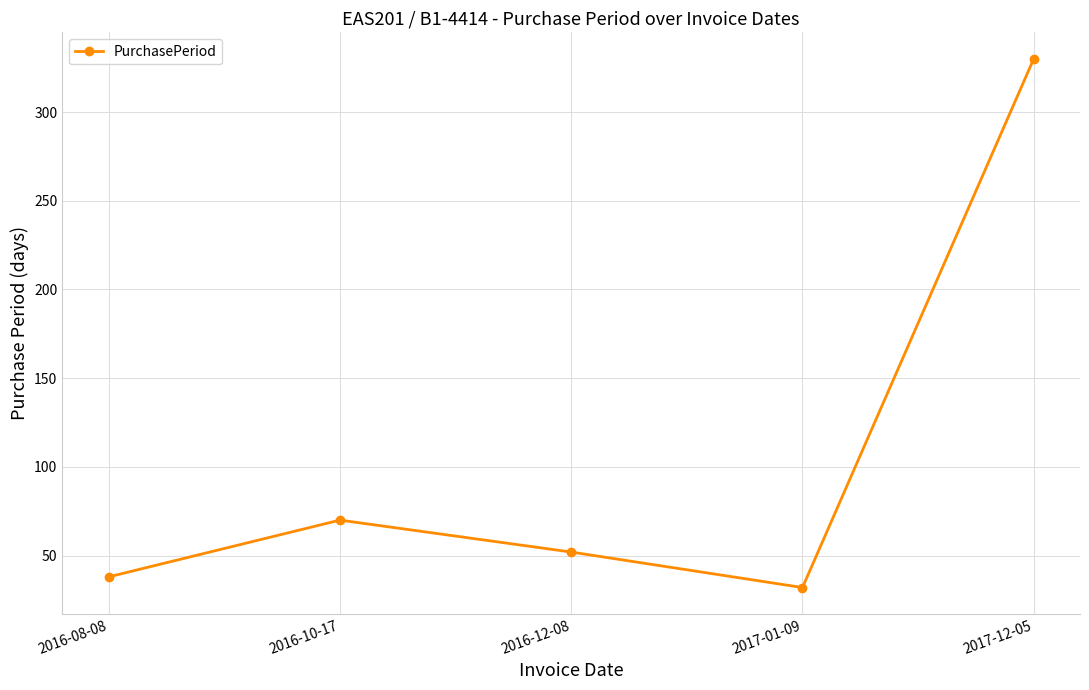

Which has a higher value, 2017-01-09 or 2017-12-05?

2017-12-05